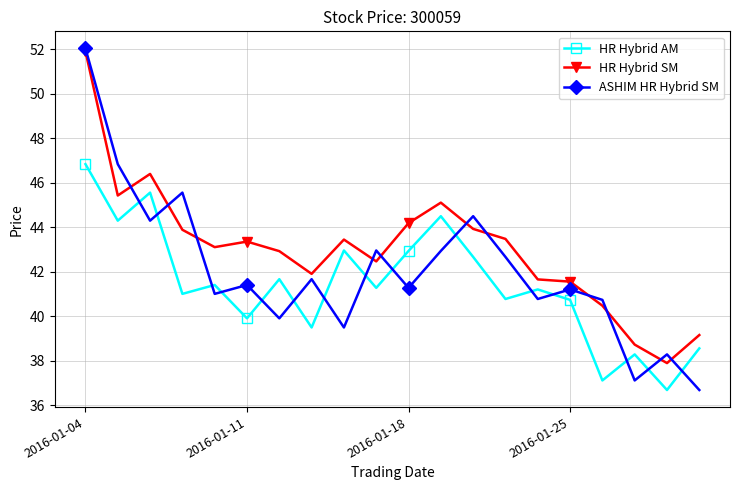

Which series has the largest total across all categories?

HR Hybrid SM